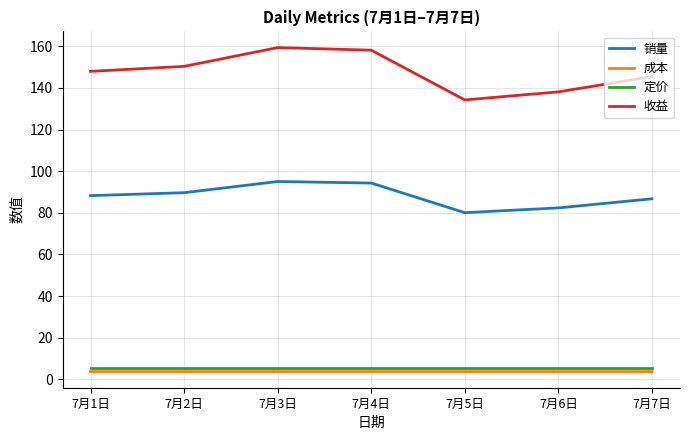

Which series has the widest spread of values?

收益